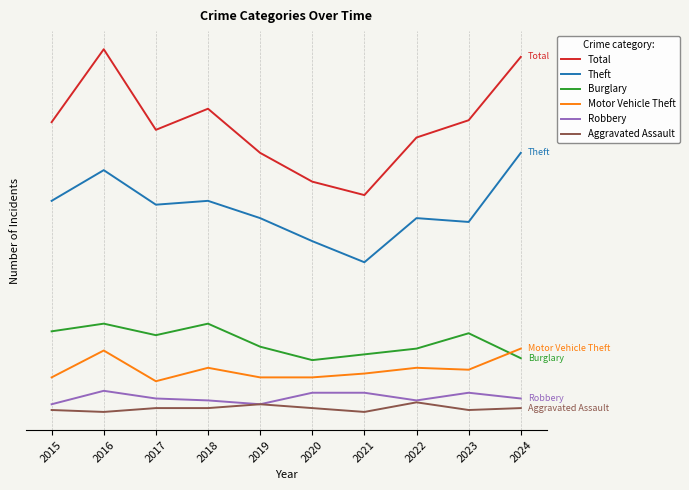

What is the value of the Total point at the 1st from the left?

105